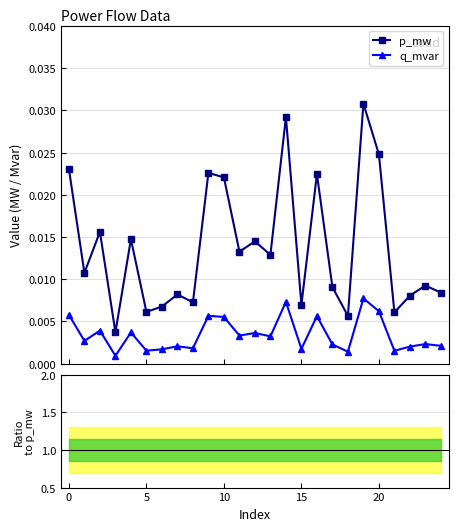

True or false: p_mw and q_mvar cross at least once.

False